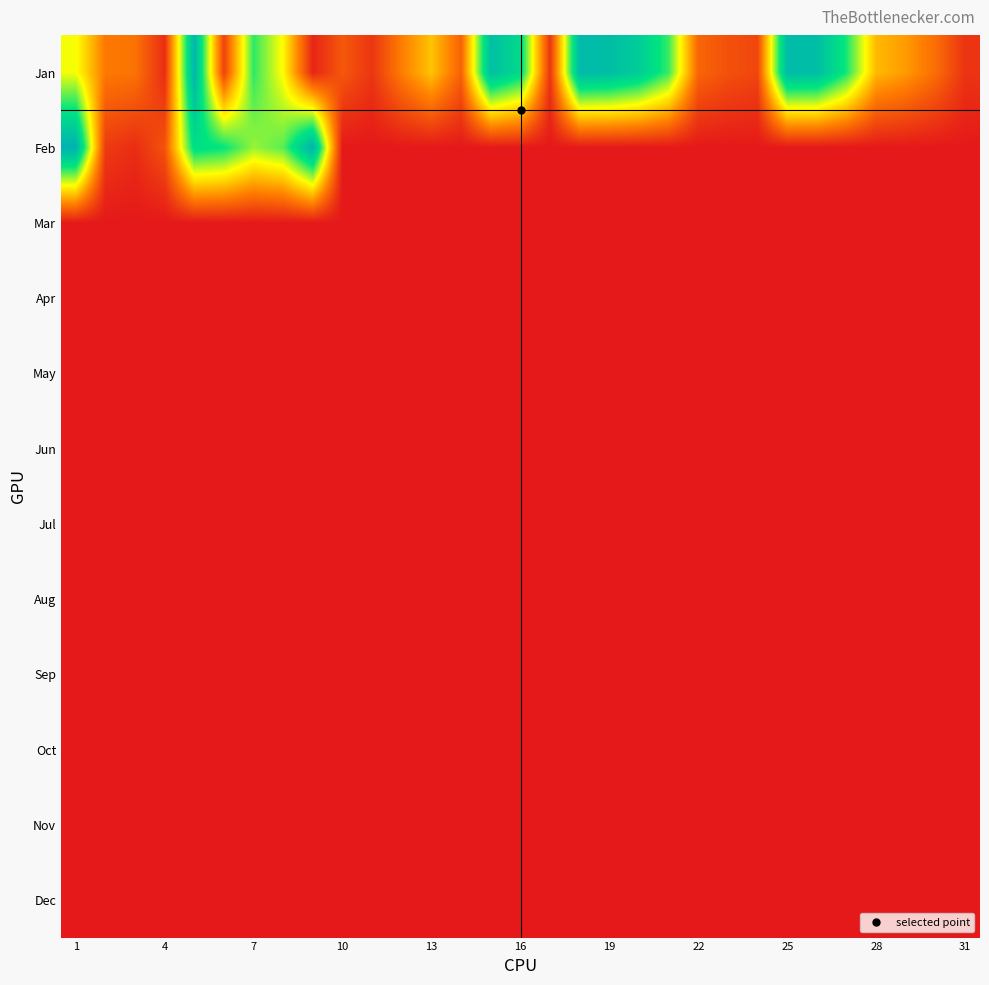

At which category does the chart reach its minimum across all series?

10